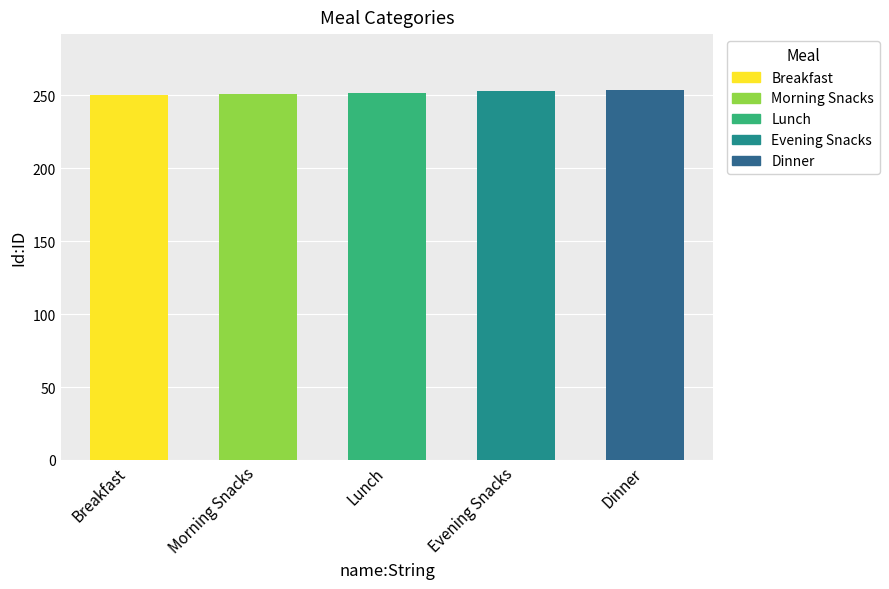

Reading left to right, list all the values displayed in this chart.

250	251	252	253	254